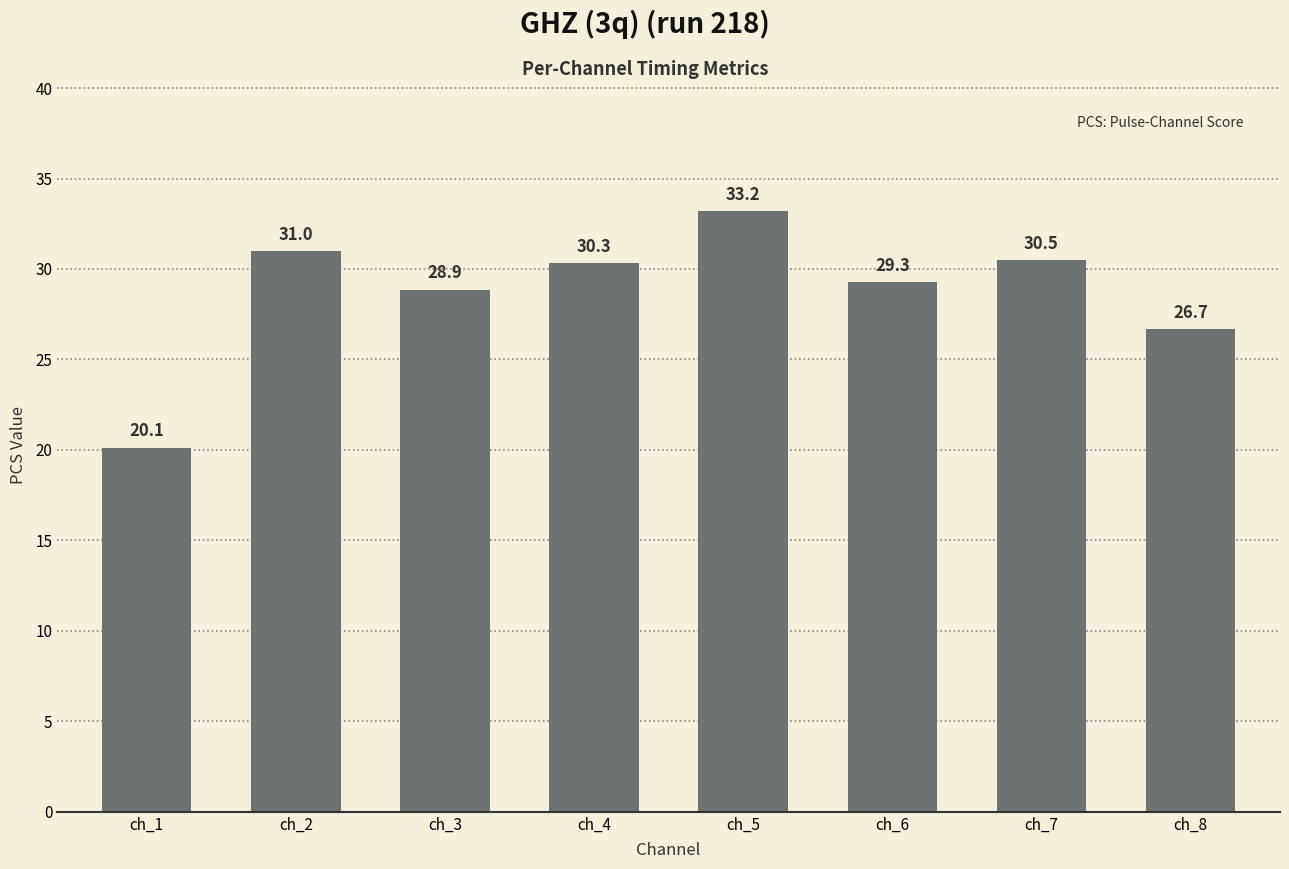

The value at ch_6 is 47.4. True or false?

False